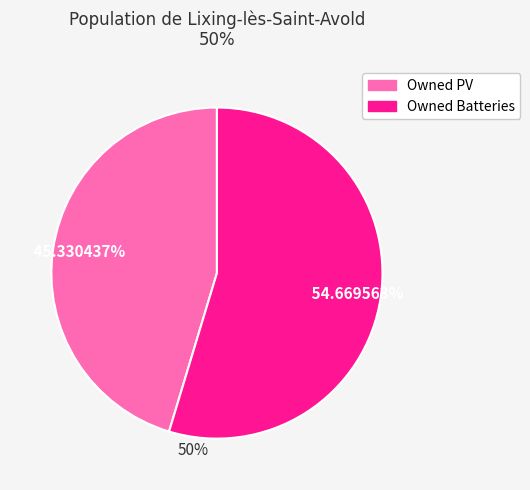

What is the ratio of the value at Owned PV to the value at Owned Batteries?

0.8